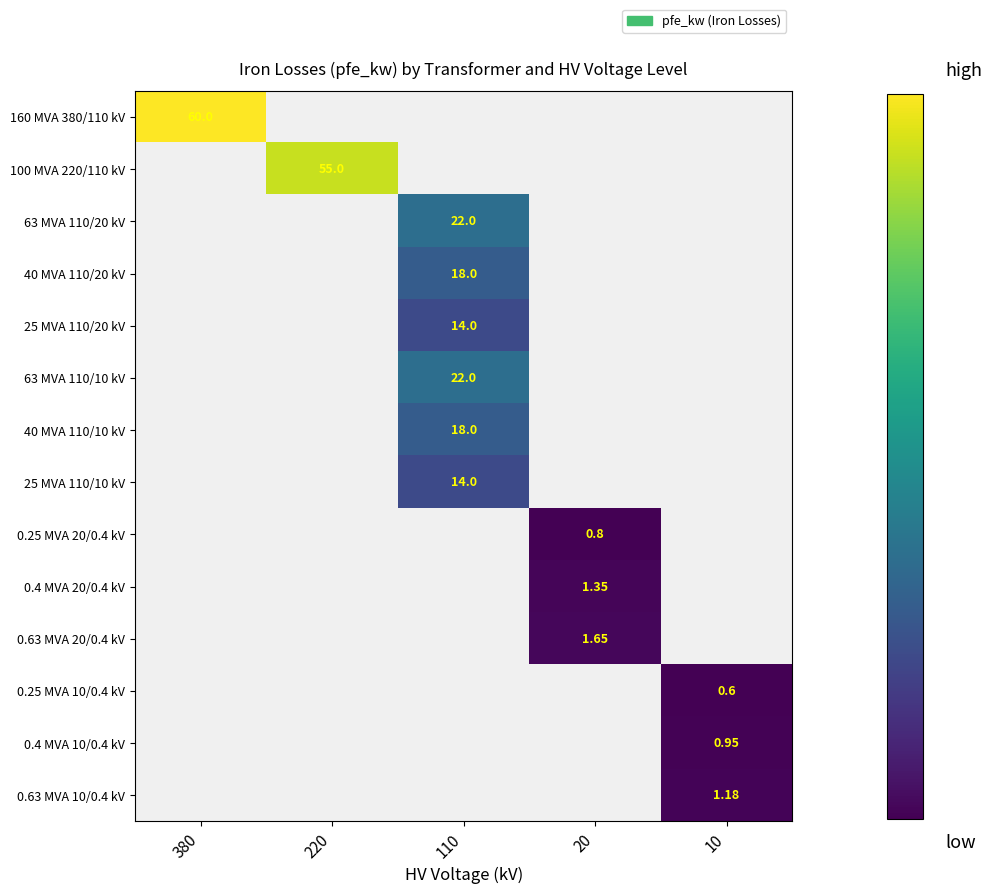

Count the number of data series in this chart.

14